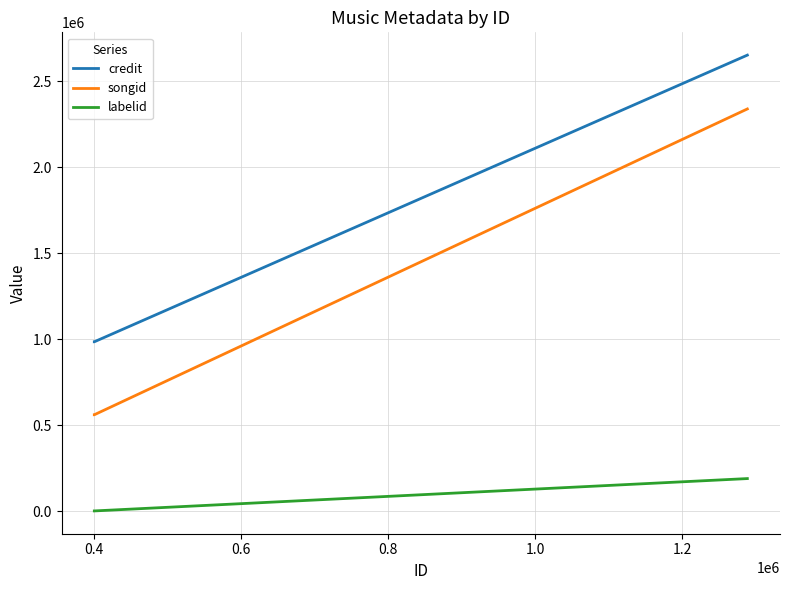

What is the maximum value shown in the chart?

2653004